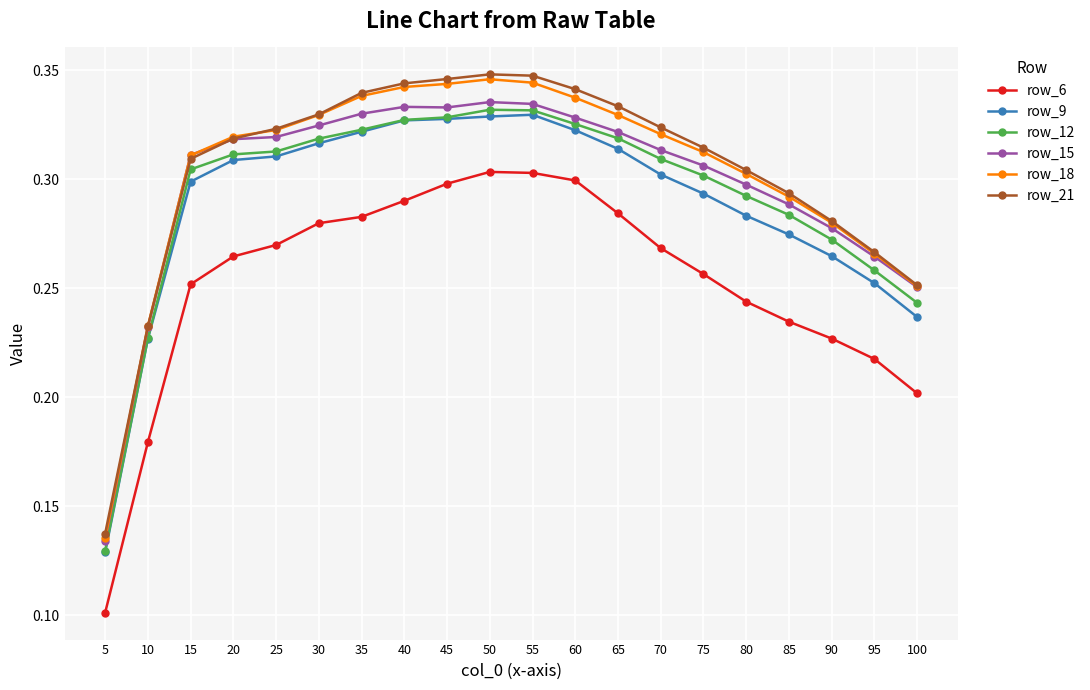

Between 40 and 65, which series saw the biggest shift?

row_9